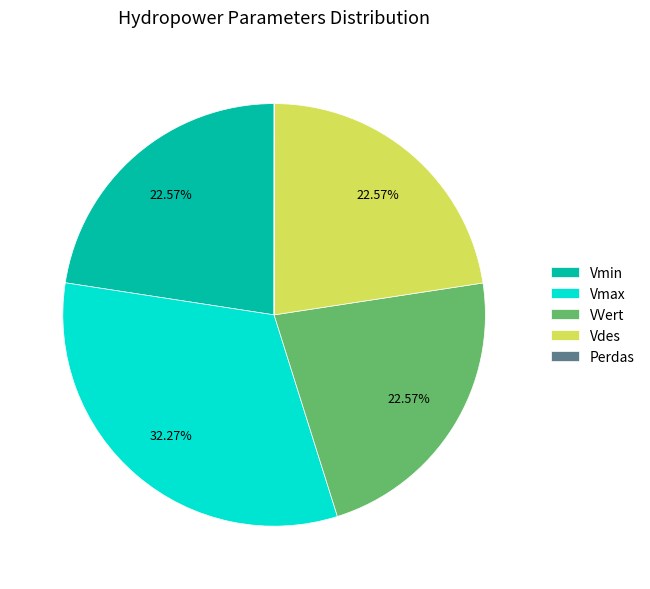

Does Vmax account for over 50% of the chart?

No